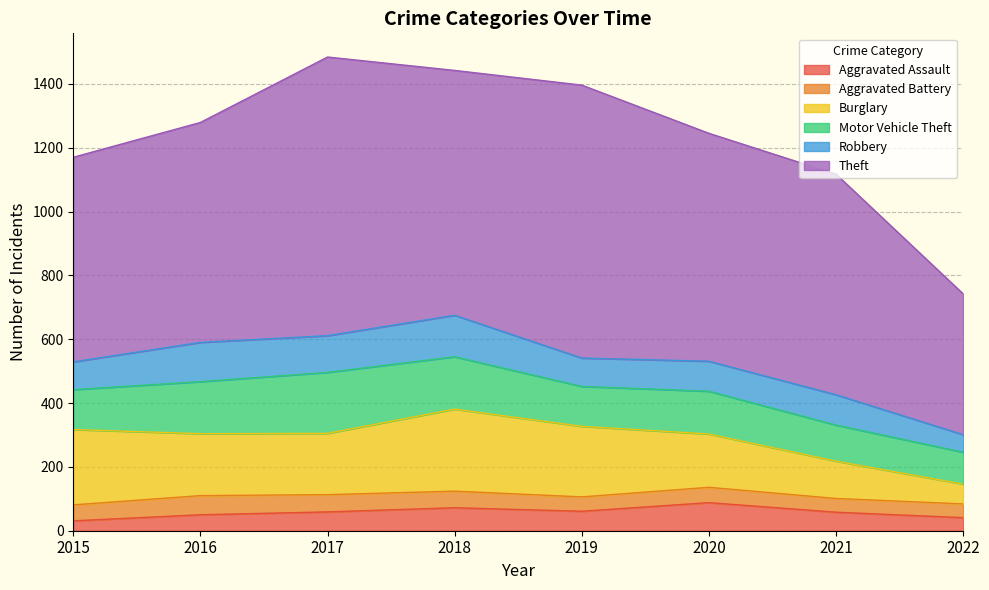

True or false: Motor Vehicle Theft and Aggravated Battery intersect in this chart.

False